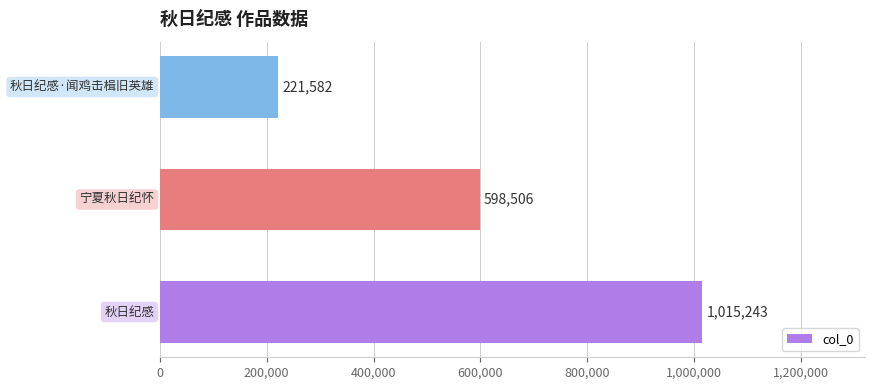

How many values are between 221582 and 1015243?

3